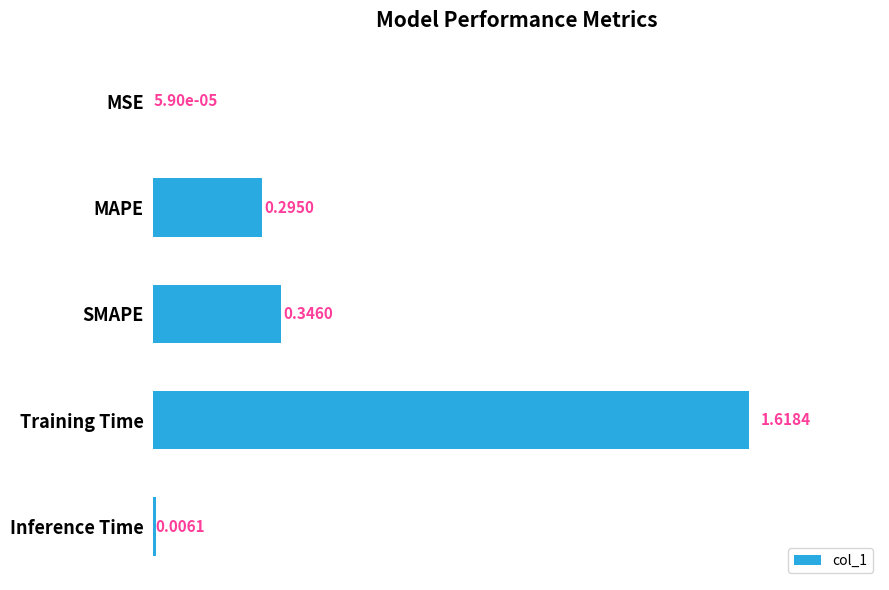

Which has a higher value, Training Time or MSE?

Training Time